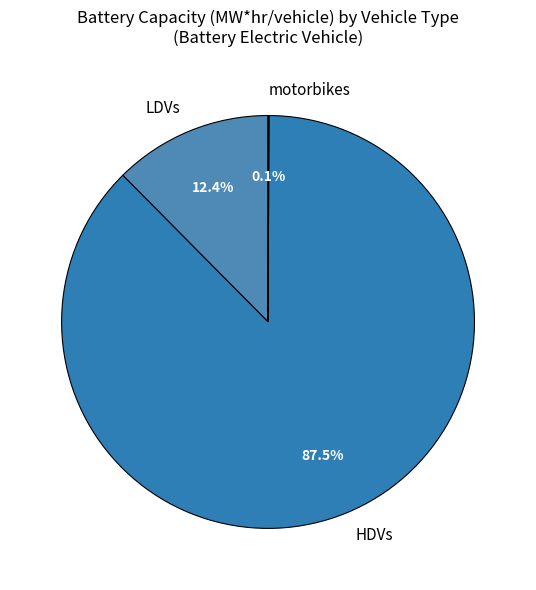

Does HDVs represent more than half of the total?

Yes